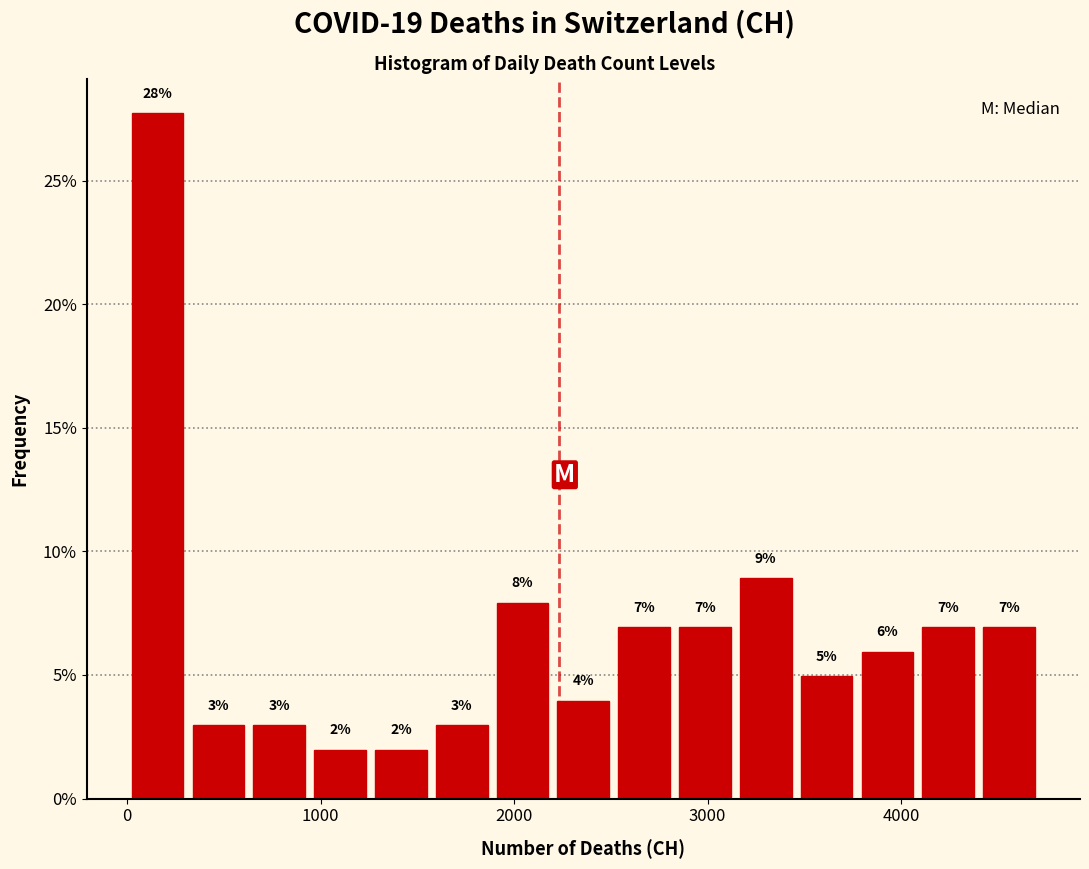

Around what value on the x-axis is the tallest bar? Give the approximate position of its centre, as read against the axis.

200